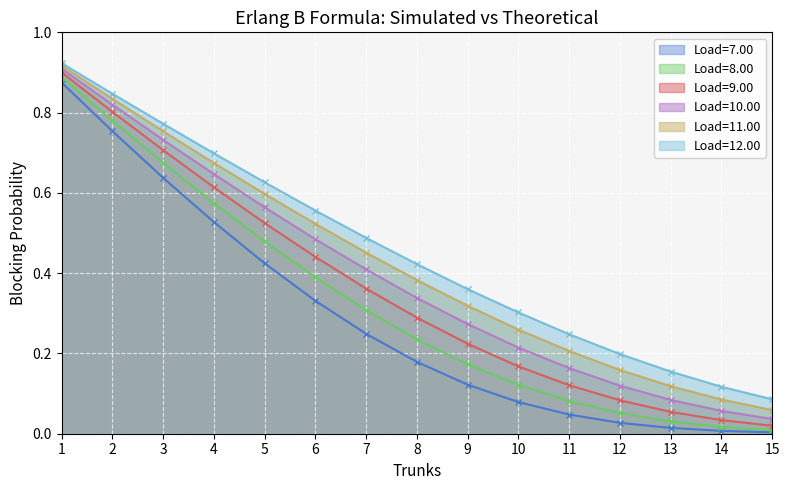

True or false: Load=8.00 has a value of 0.4 at 6.

True